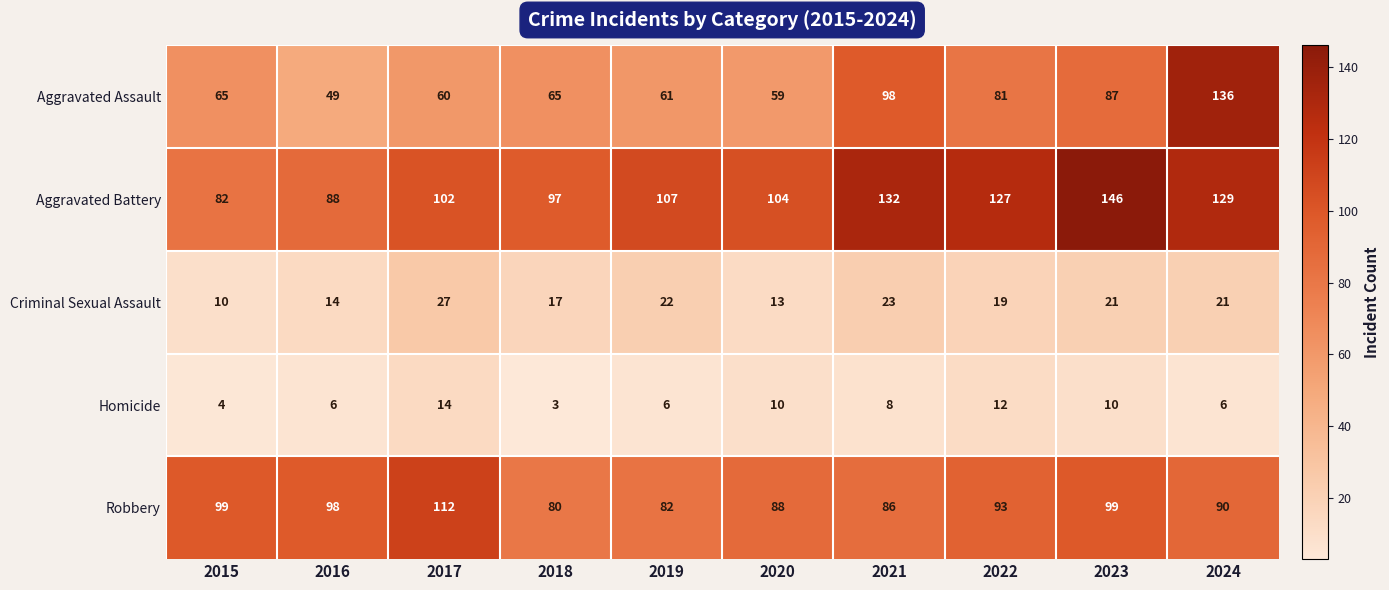

Read the Aggravated Battery value at 2016, to the nearest 10.

90